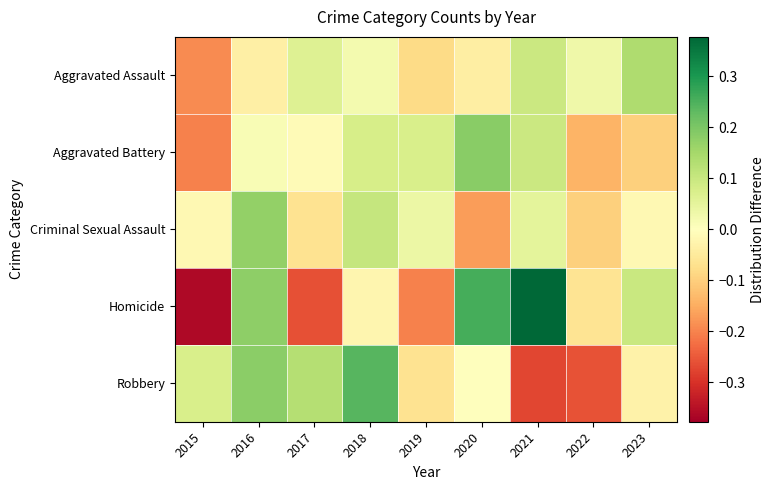

At which category is the sum across all series the highest?

2016